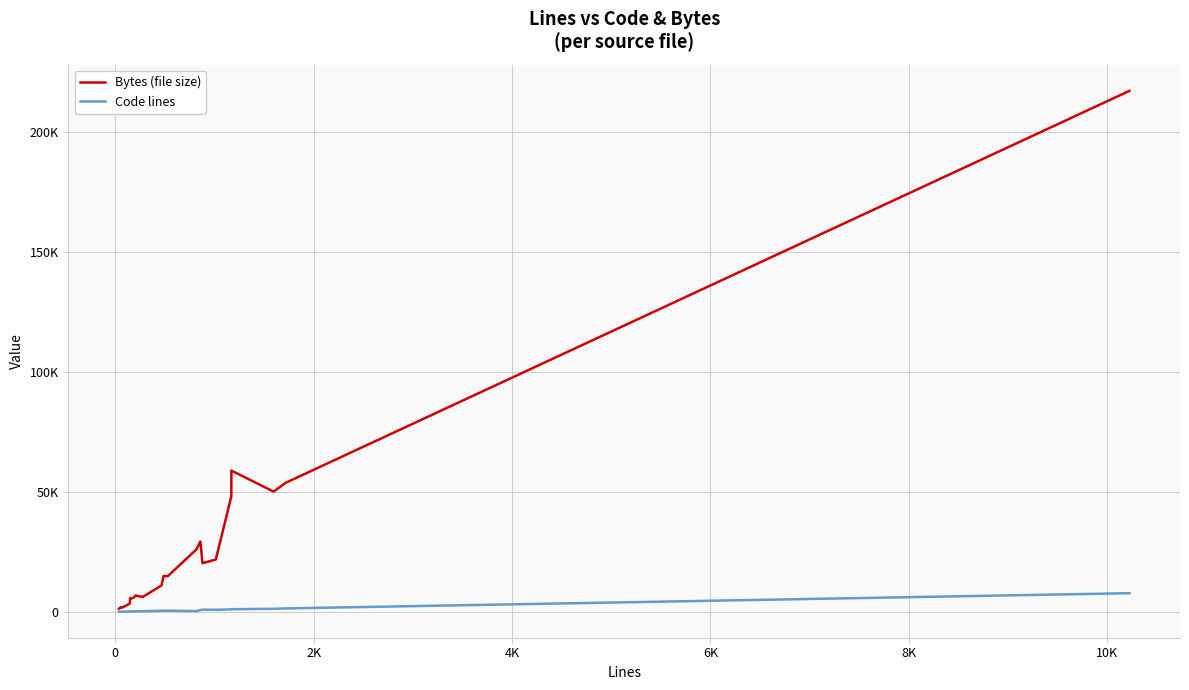

Is this an area chart (filled region under the line)?

No